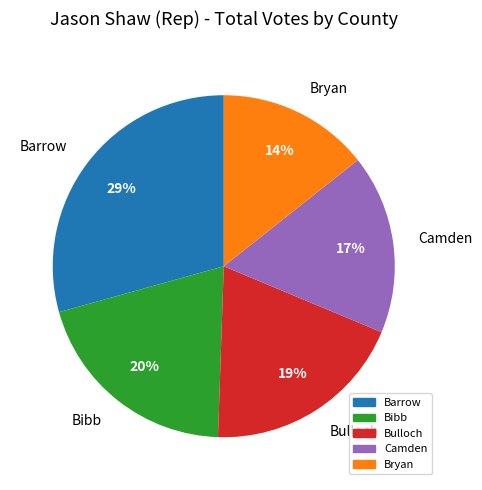

What is the largest slice in the pie chart?

Barrow